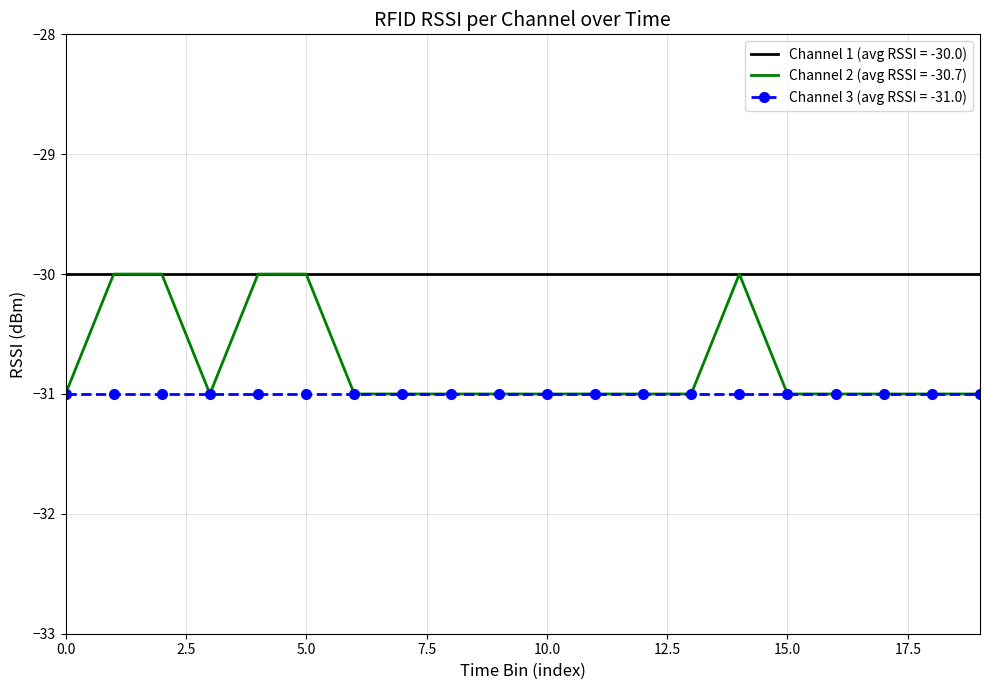

Which series has the widest spread of values?

Channel 2 (avg RSSI = -30.7)